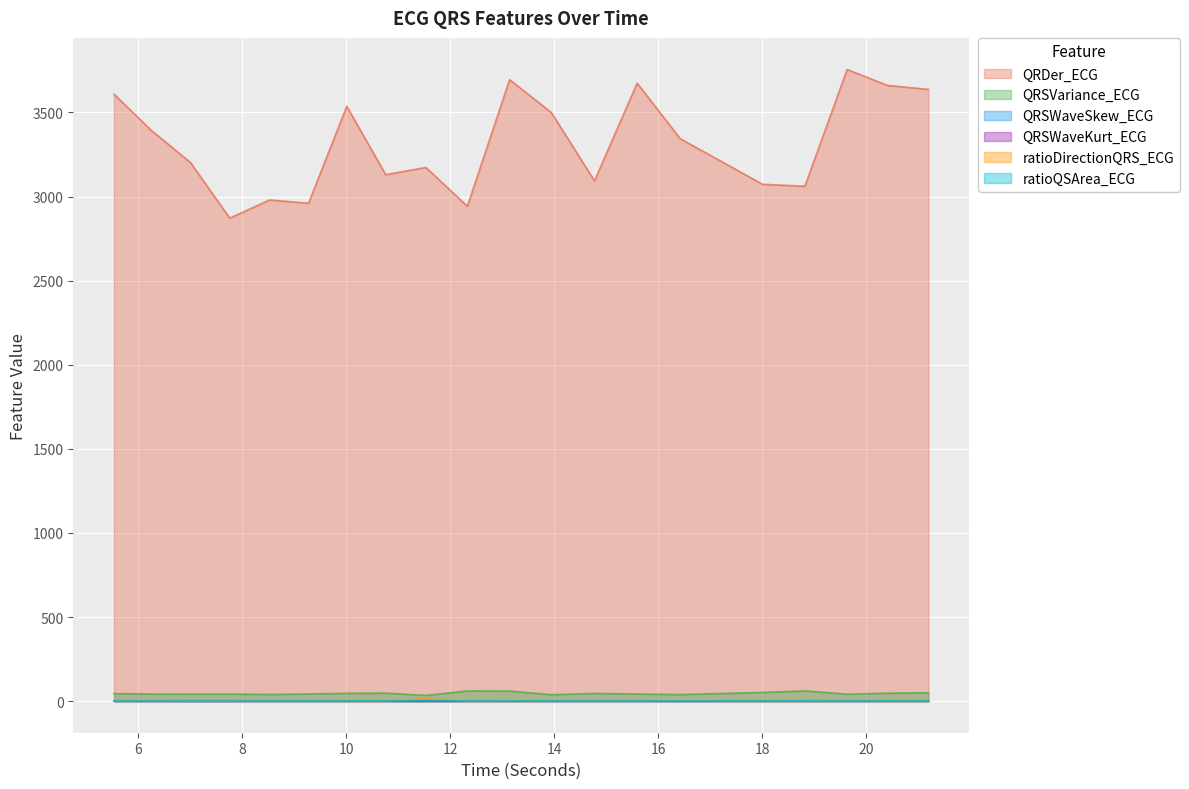

Reading left to right, transcribe all the data shown in this chart.

QRDer_ECG: 3608.4	3392.7	3202.7	2871.4	2979.6	2960.2	3536.2	3129.9	3172.8	2941.8	3694.4	3498.7	3092.8	3673.9	3344.0	3072.4	3061.3	3755.3	3660.7	3637.0
QRSVariance_ECG: 44.9	42.2	41.7	42.0	39.6	42.6	46.3	47.6	34.1	60.5	59.8	38.2	45.7	42.5	39.0	51.8	60.7	41.3	47.0	49.8
QRSWaveSkew_ECG: 1.3	1.3	1.2	1.3	1.4	1.4	1.3	1.4	1.4	1.4	1.2	1.4	1.3	1.3	1.3	1.3	1.3	1.3	1.4	1.4
QRSWaveKurt_ECG: 0.5	0.5	0.2	0.5	0.7	0.6	0.4	0.5	0.7	0.7	0.2	0.7	0.4	0.4	0.3	0.7	0.4	0.2	0.6	0.7
ratioDirectionQRS_ECG: 0.3	0.3	0.6	0.5	0.3	0.3	0.3	0.3	13.9	0.2	0.4	0.9	0.5	0.6	0.9	0.3	0.3	0.5	0.3	0.2
ratioQSArea_ECG: 2.0	1.5	3.0	3.0	1.7	1.7	2.0	2.0	2.3	1.7	1.4	2.3	2.0	2.0	1.5	2.0	2.3	2.0	2.0	2.0